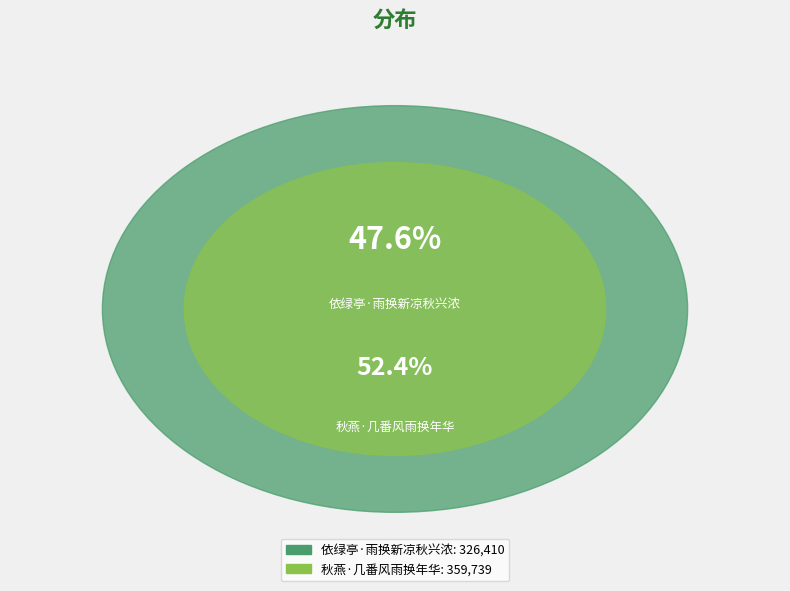

Does 秋燕·几番风雨换年华 represent more than half of the total?

Yes